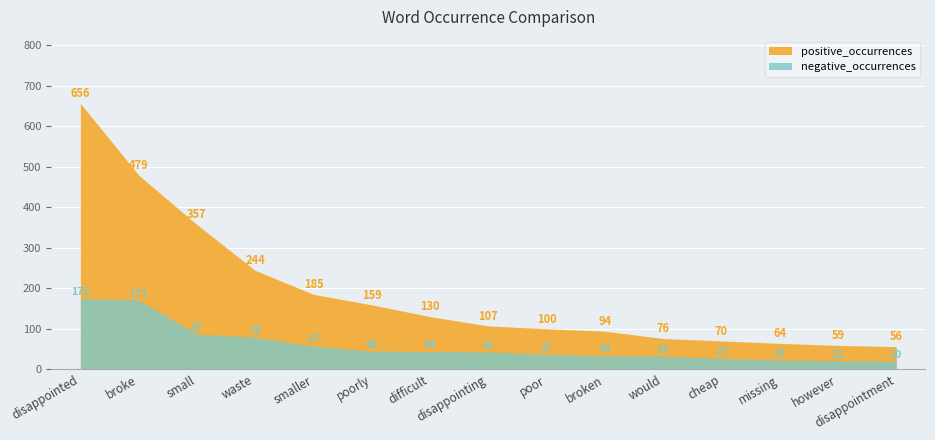

What position from the left is smaller?

5